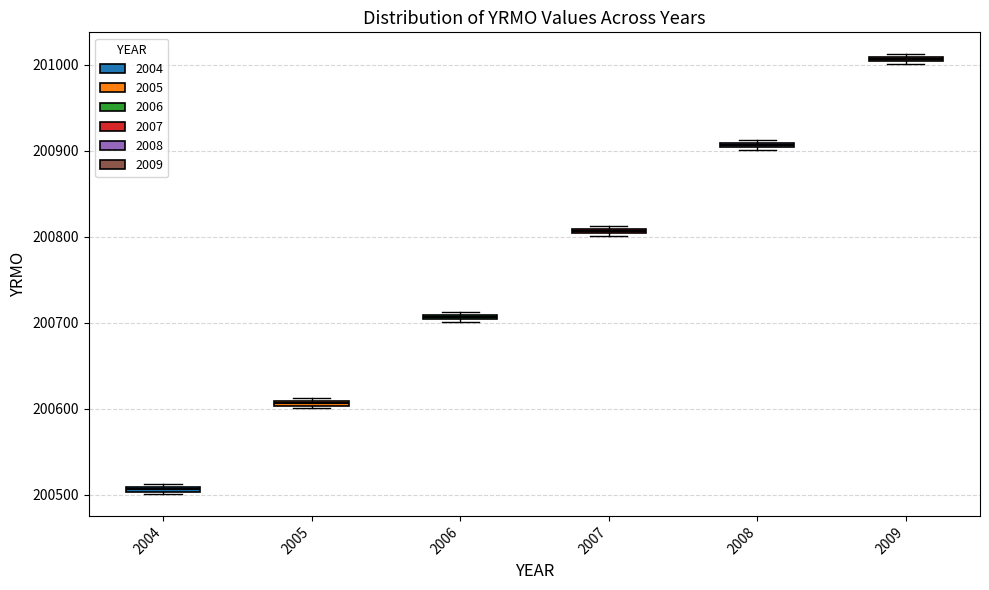

Where is the lower edge of the box at x = 2008 on the y-axis? The values are not printed on the chart, so give them approximately, as read against the axis.

200900